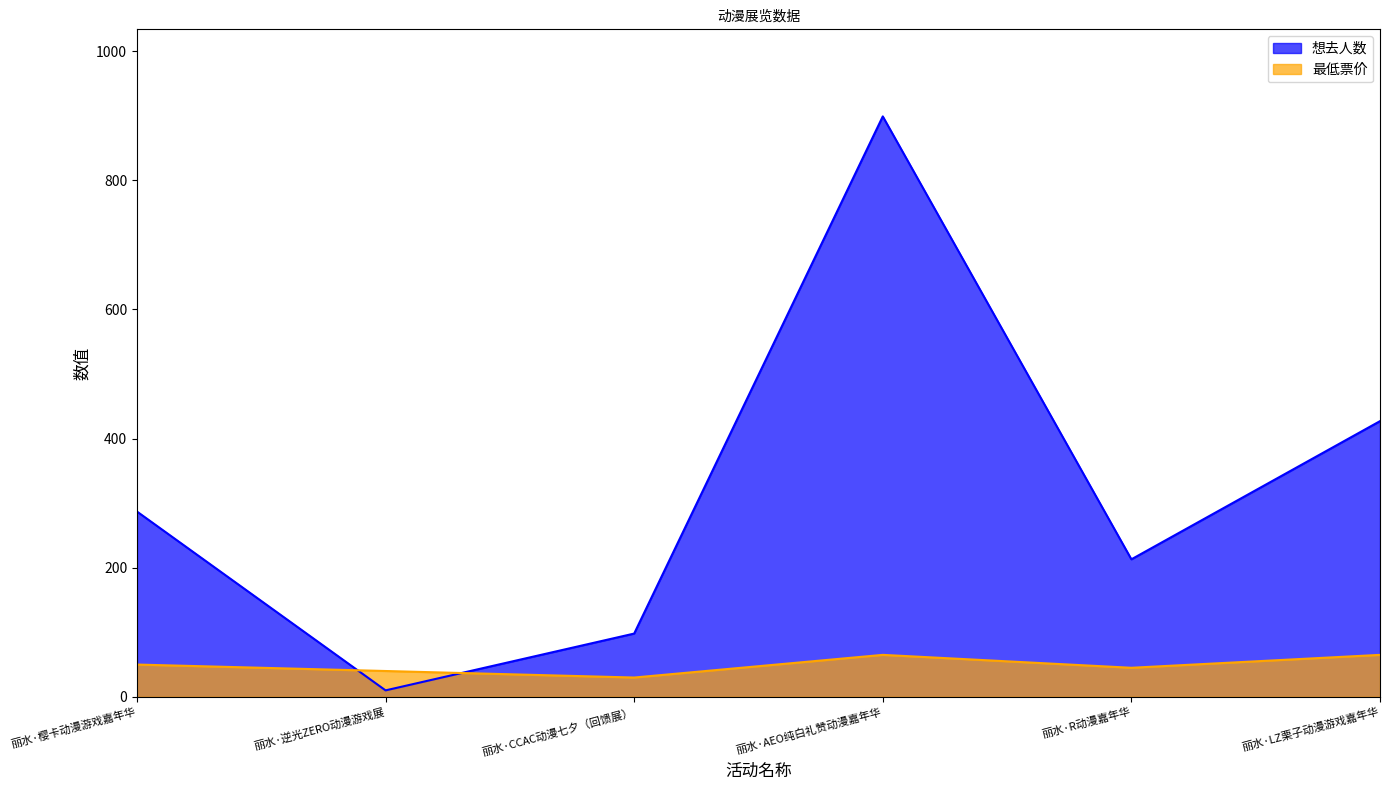

Rank the categories by 最低票价 value from highest to lowest.

丽水·AEO纯白礼赞动漫嘉年华, 丽水·LZ栗子动漫游戏嘉年华, 丽水·樱卡动漫游戏嘉年华, 丽水·R动漫嘉年华, 丽水·逆光ZERO动漫游戏展, 丽水·CCAC动漫七夕（回馈展）